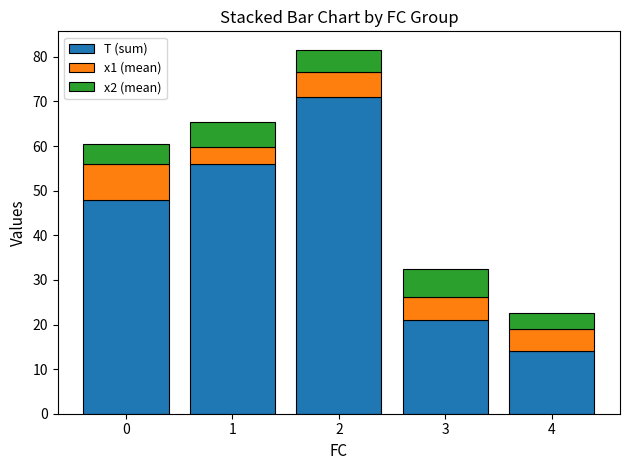

What is the difference between the T (sum) values at 4 and 0?

34.0